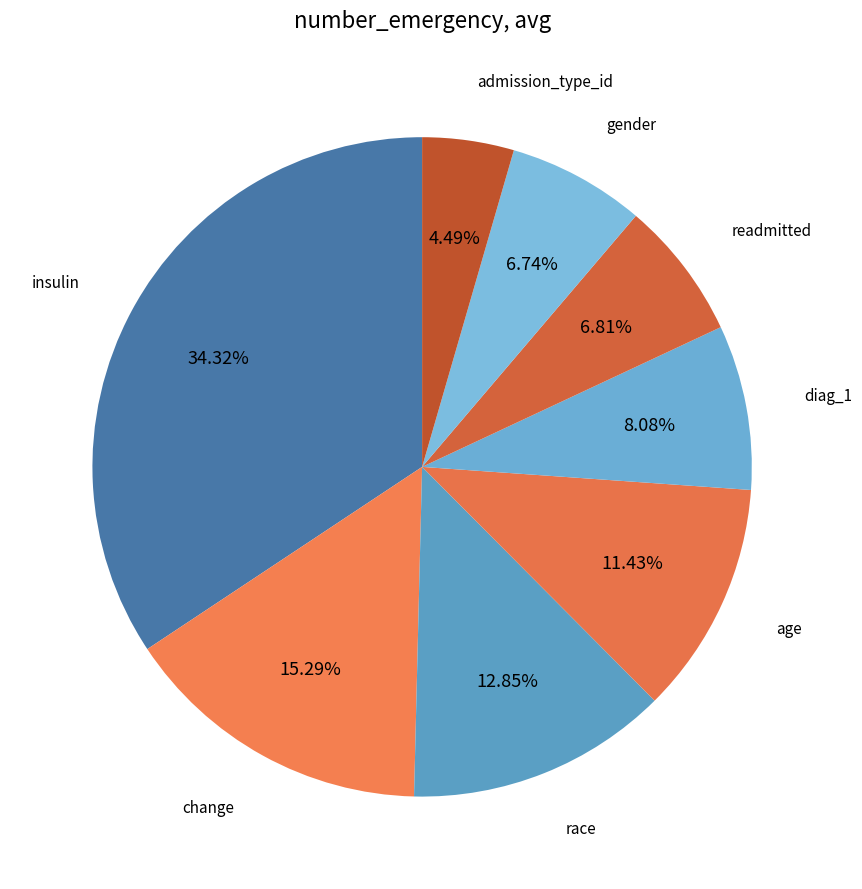

To the nearest percent, what is the difference between the largest and smallest slice percentages?

30%